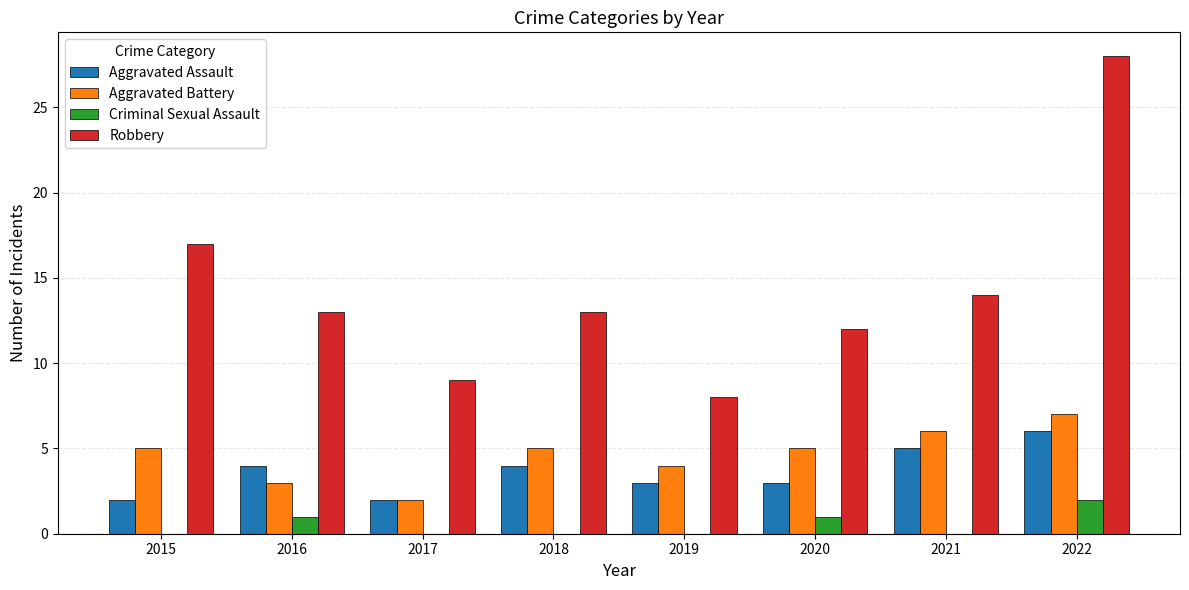

Does the chart contain stacked bars?

No